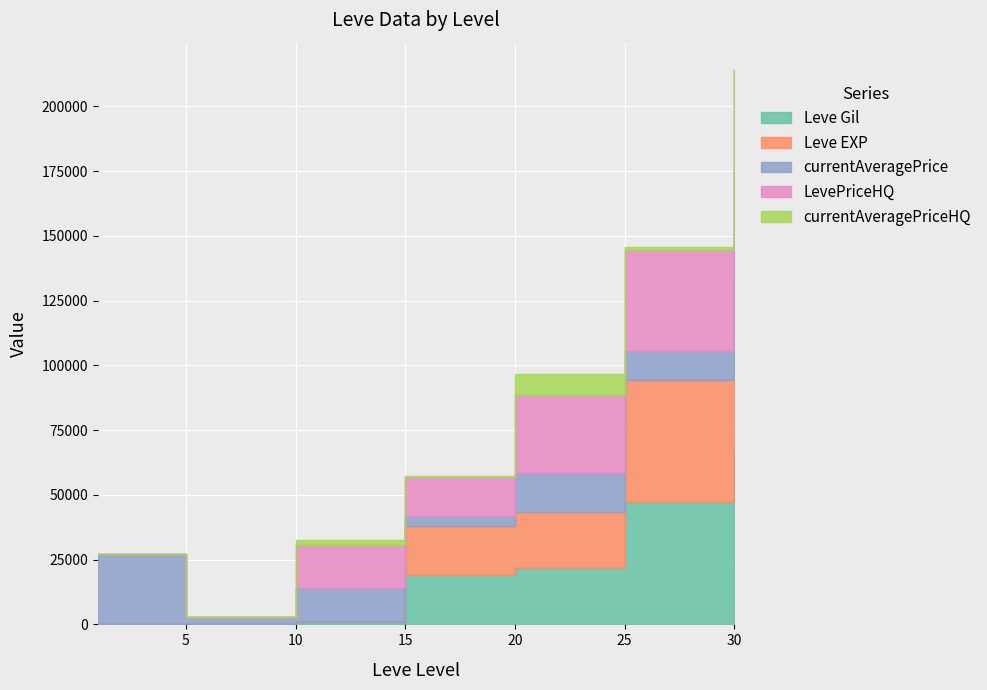

Reading left to right, list all the values displayed in this chart.

Leve Gil: 1=160	5=220	10=990	15=18910	20=21600	25=47200	30=67730
Leve EXP: 1=1	5=5	10=9	15=18910	20=21600	25=47200	30=67730
currentAveragePrice: 1=27128	5=2507	10=13002	15=4137	20=15333	25=11273	30=39220
LevePriceHQ: 1=0	5=0	10=16666	15=15000	20=30000	25=39000	30=39220
currentAveragePriceHQ: 1=0	5=0	10=2008	15=516	20=8000	25=876	30=0